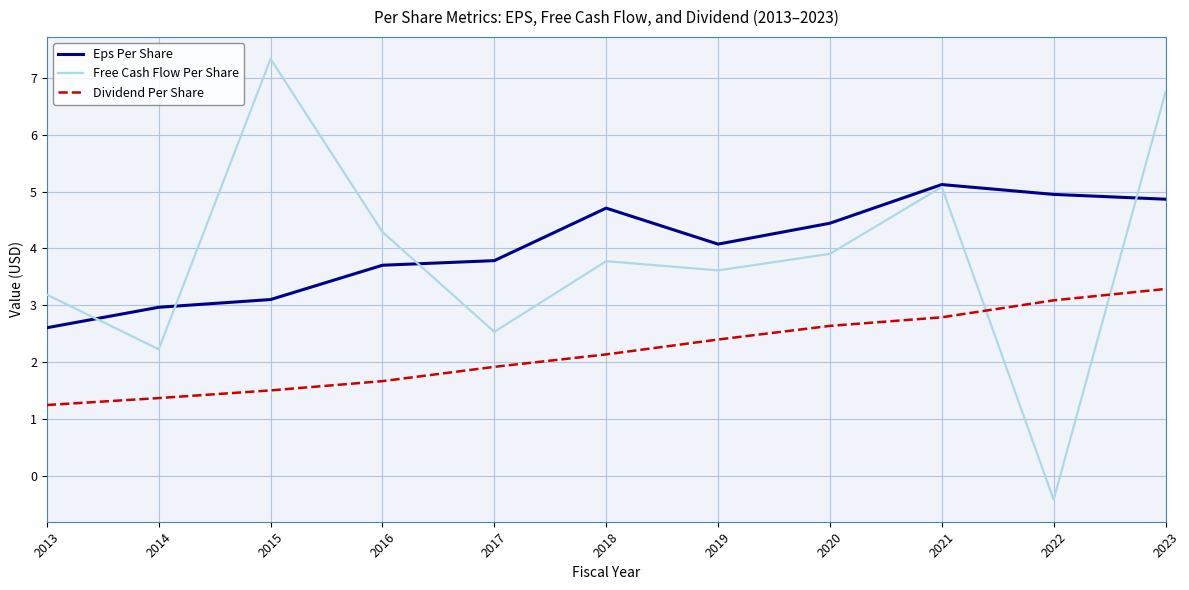

The Eps Per Share series shows 5.0 at 2016. True or false?

False